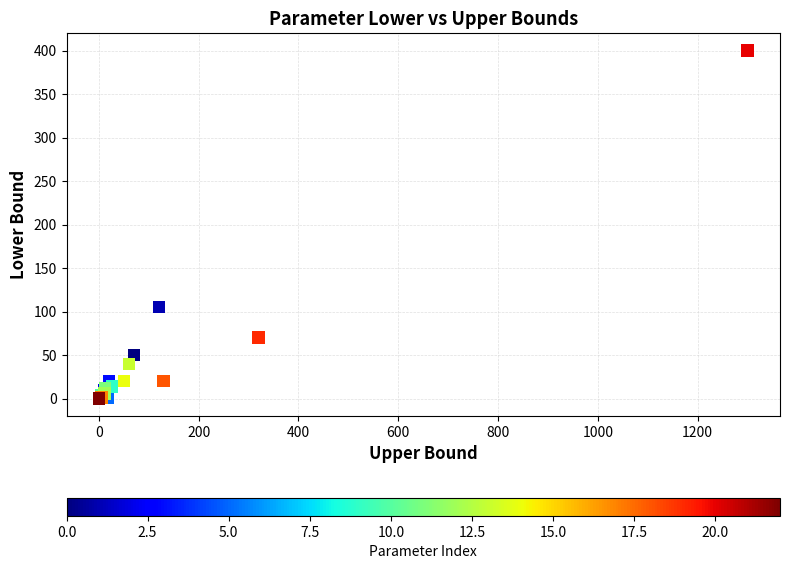

What Y value in the scatter plot is closest to 200?

105.0